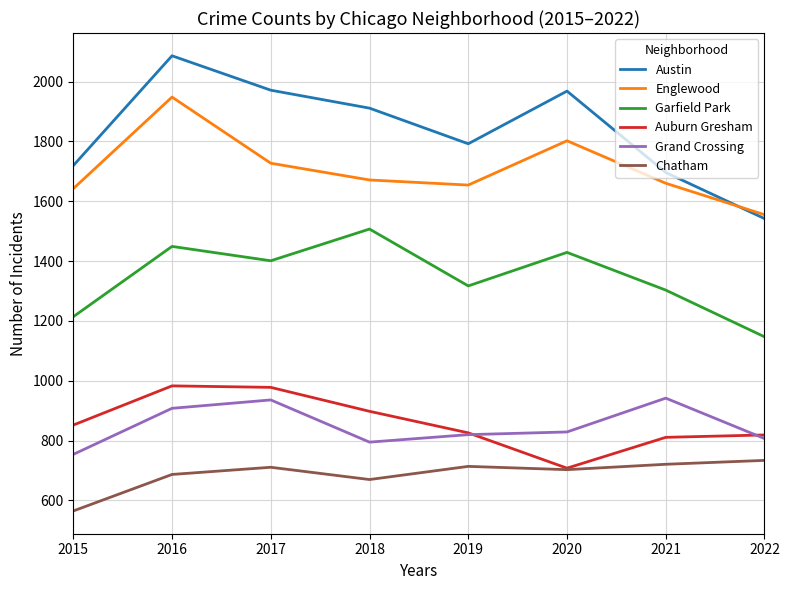

Which series has the largest total across all categories?

Austin